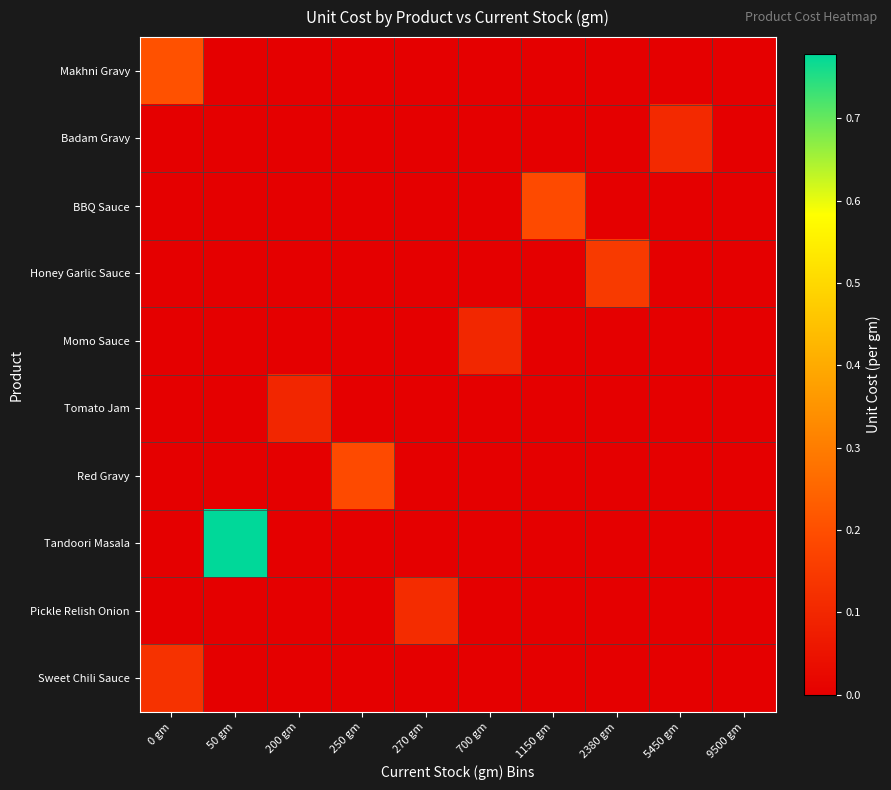

Which series changed the most between 250 gm and 9500 gm?

Red Gravy